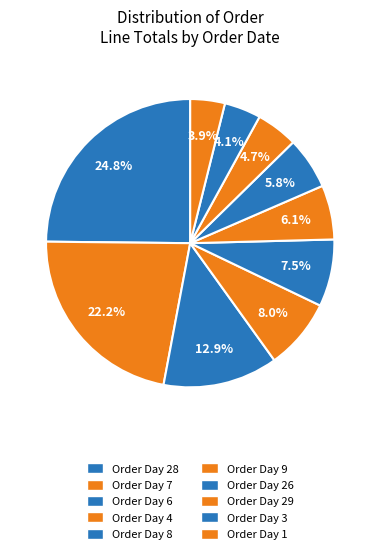

To the nearest percent, what is the average slice percentage?

10%